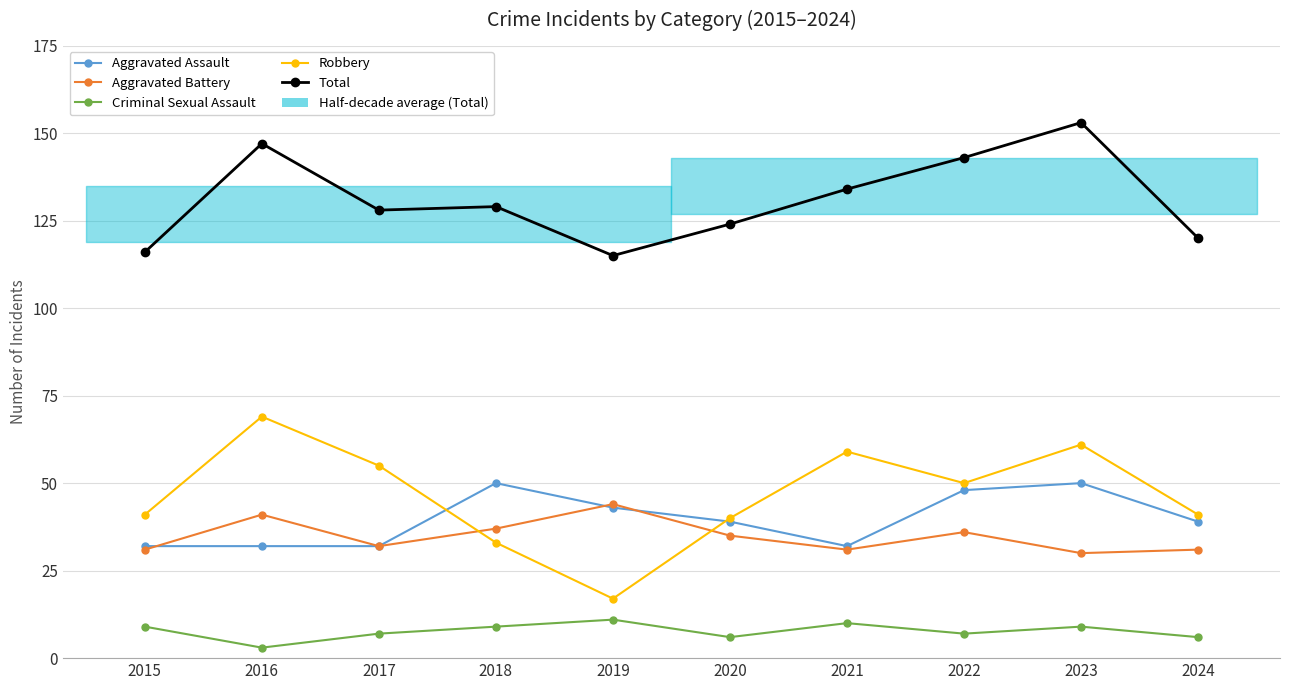

How many interior local valleys does the Aggravated Battery series have?

3